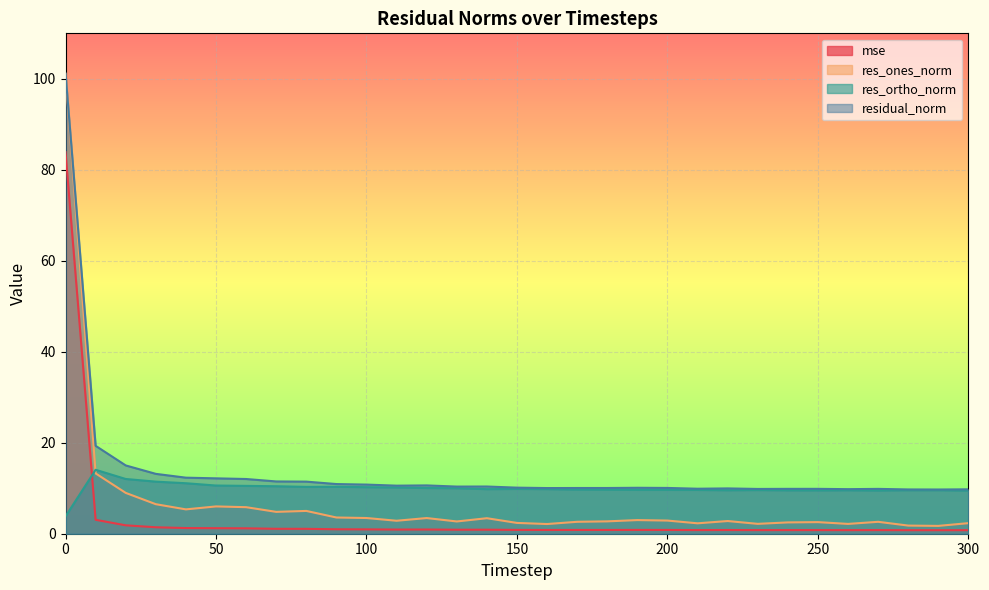

True or false: res_ones_norm and residual_norm intersect in this chart.

False